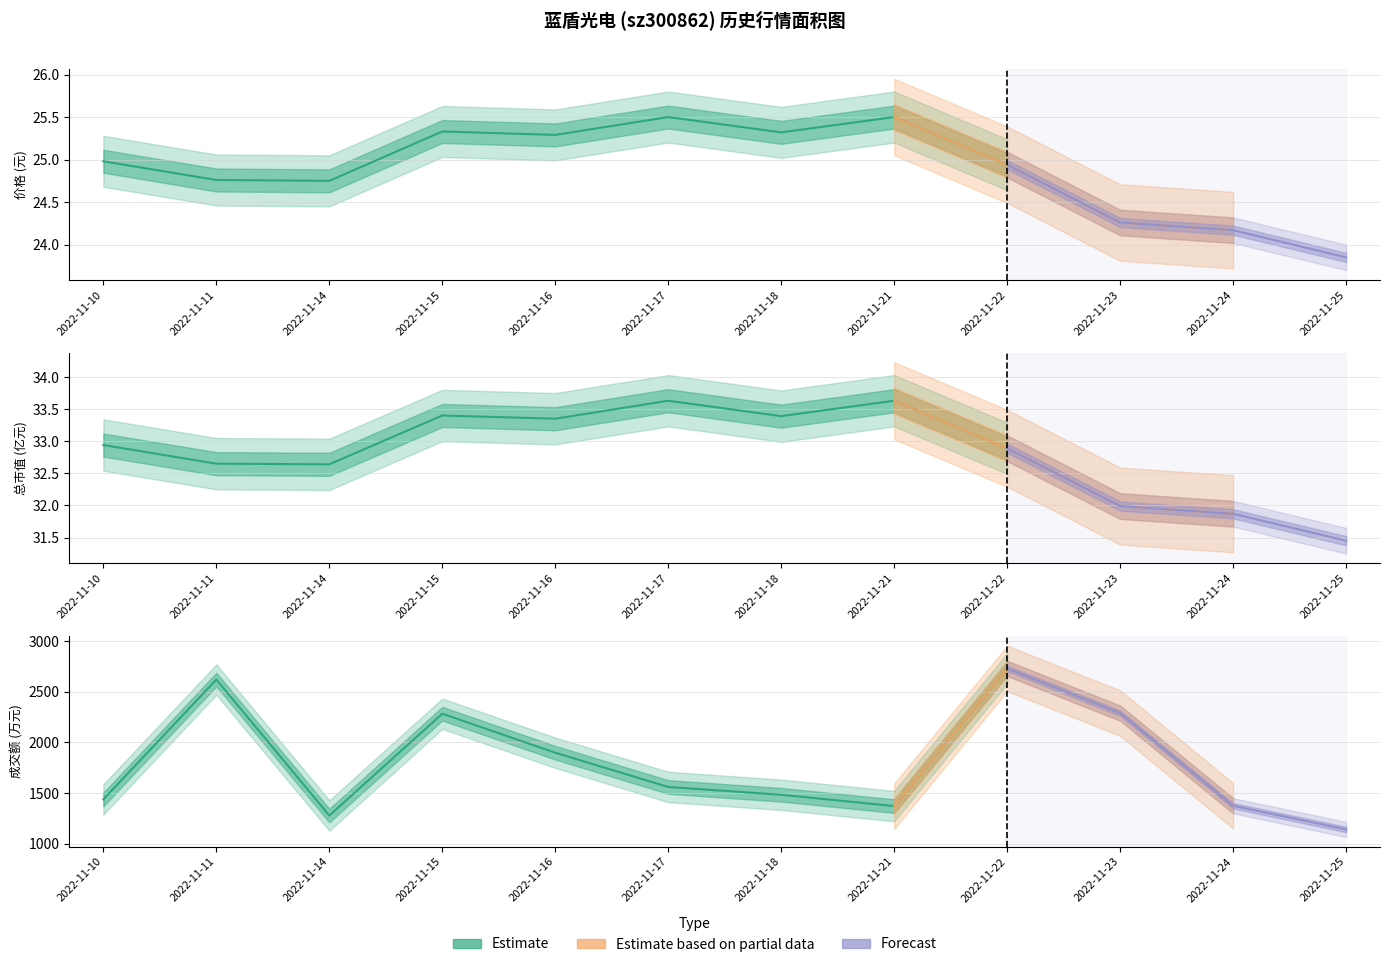

The value of 价格 at 2022-11-23 is 31.6. True or false?

False